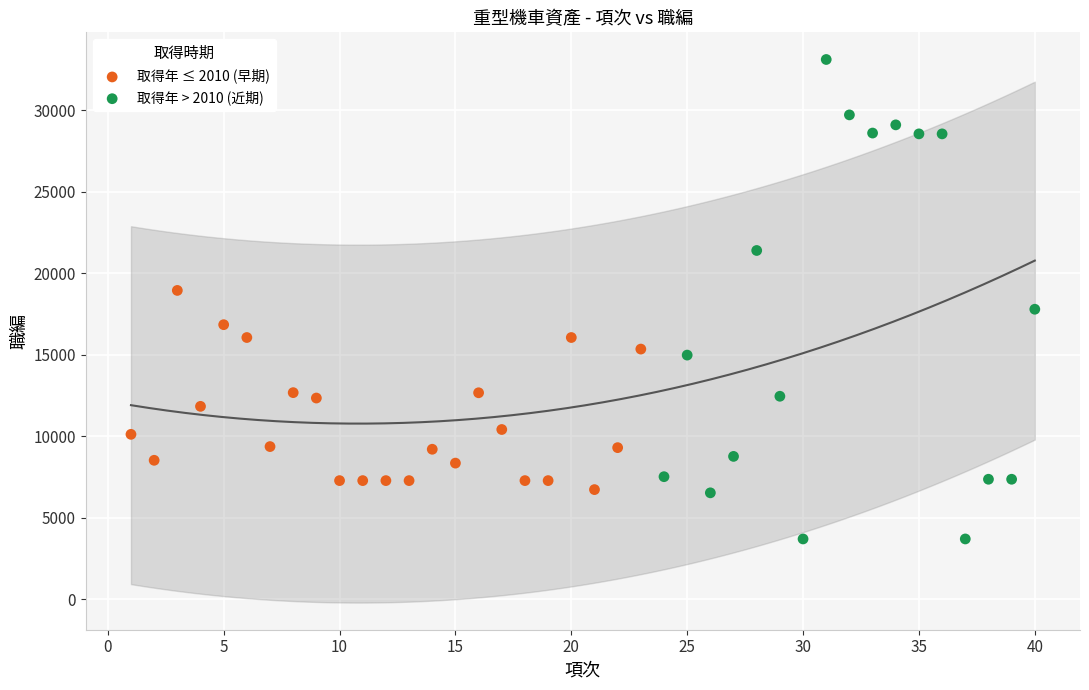

Which series has the widest spread of Y values?

取得年 > 2010 (近期)